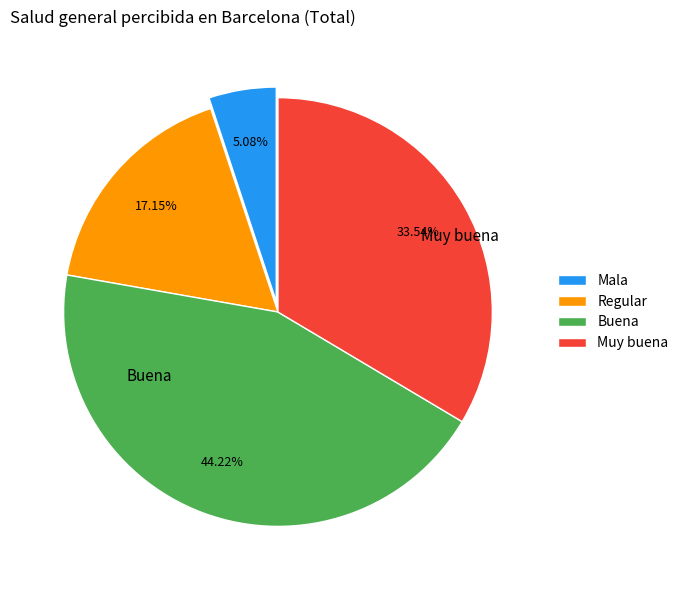

Is there a majority slice in this chart?

No